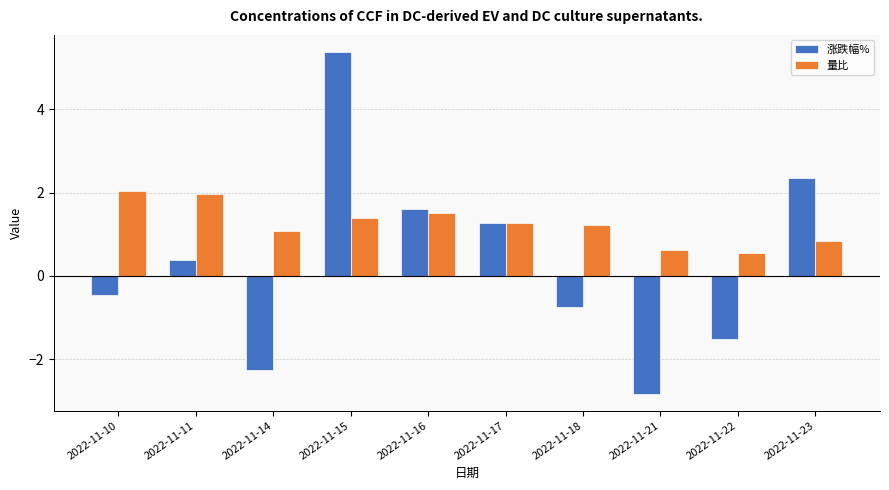

What are all the series names shown in the legend?

涨跌幅%, 量比